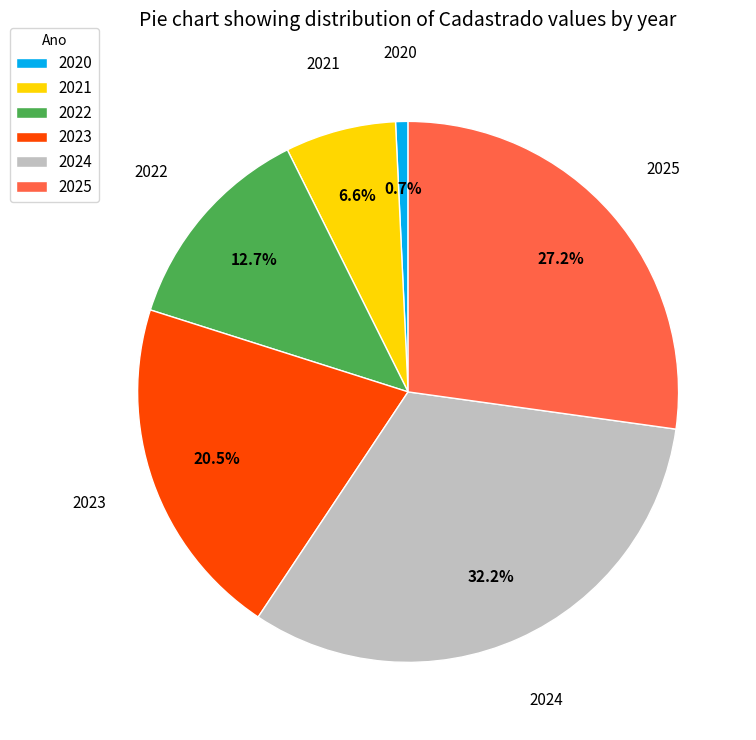

What is the ratio of the value at 2023 to the value at 2020?

27.7